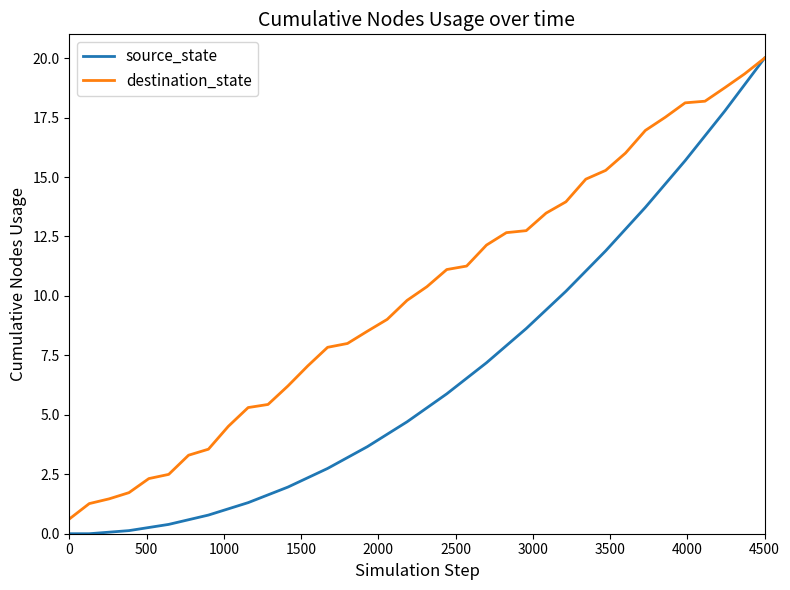

Which series has the widest spread of values?

source_state